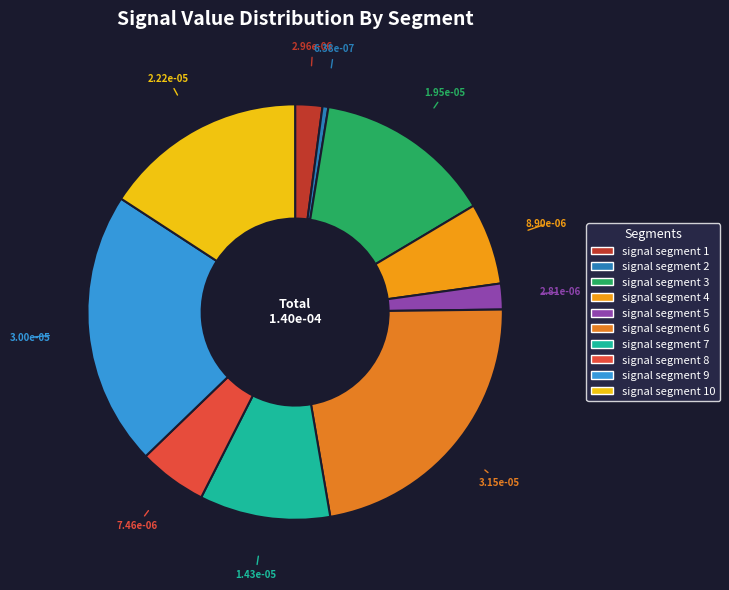

What is the largest slice in the pie chart?

signal segment 6